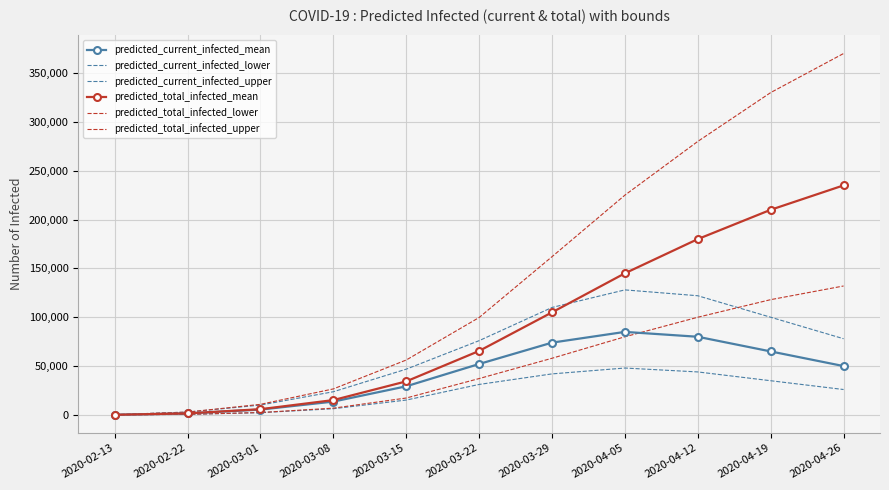

What is the label of the 11th point from the right?

2020-02-13